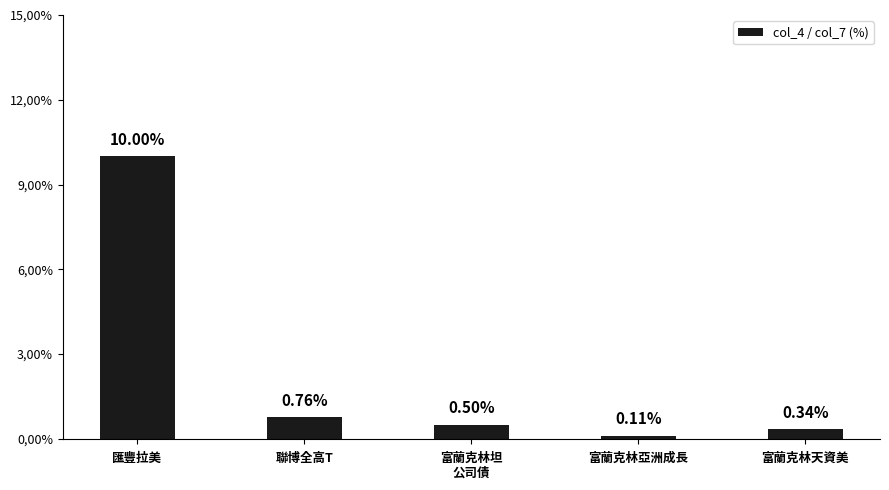

What is the maximum value shown in the chart?

10.0